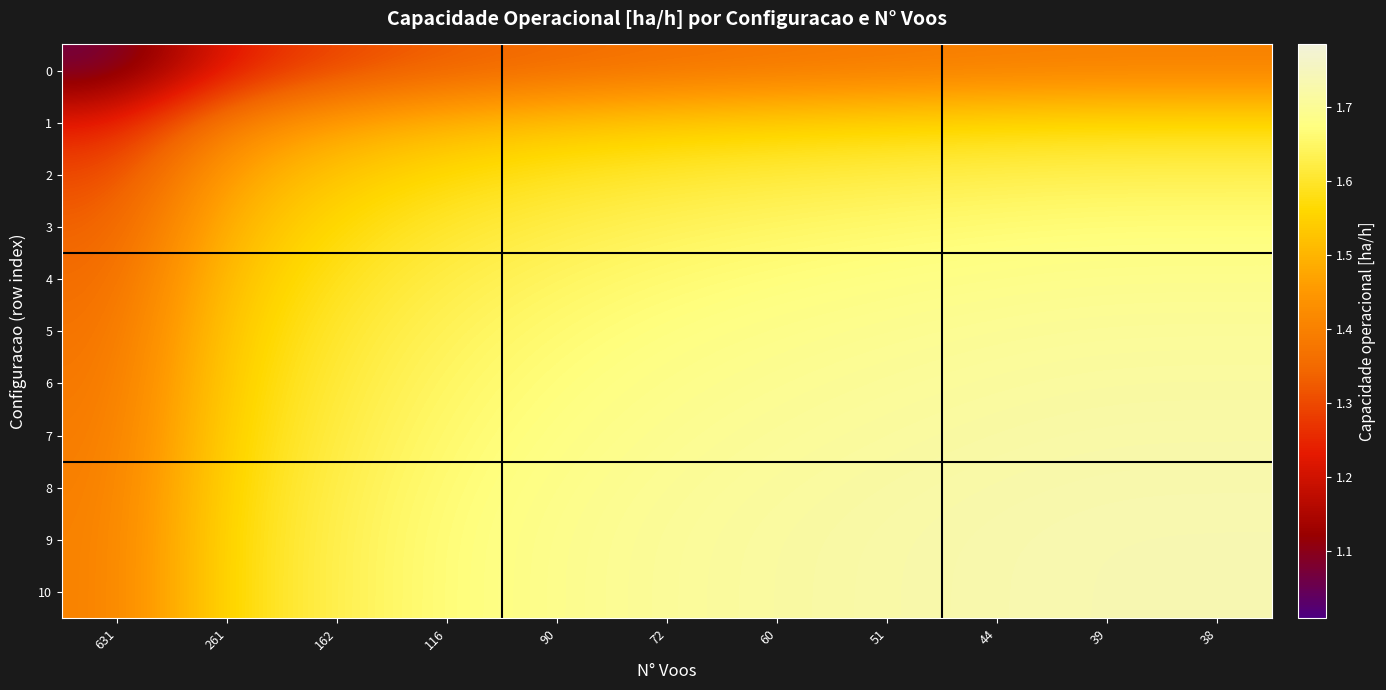

At which category is the sum across all series the highest?

38